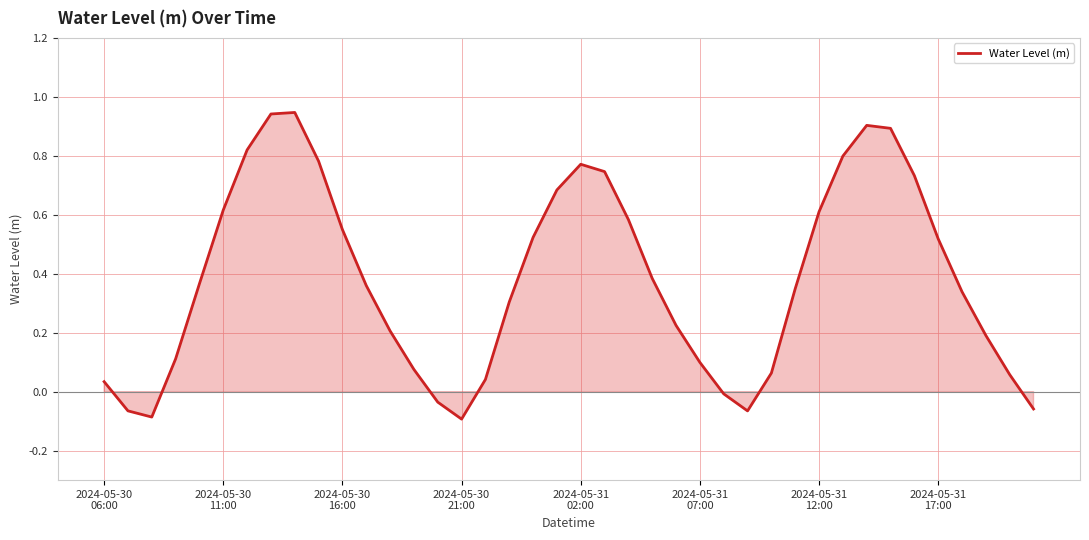

What is the difference between the maximum and minimum values?

1.0